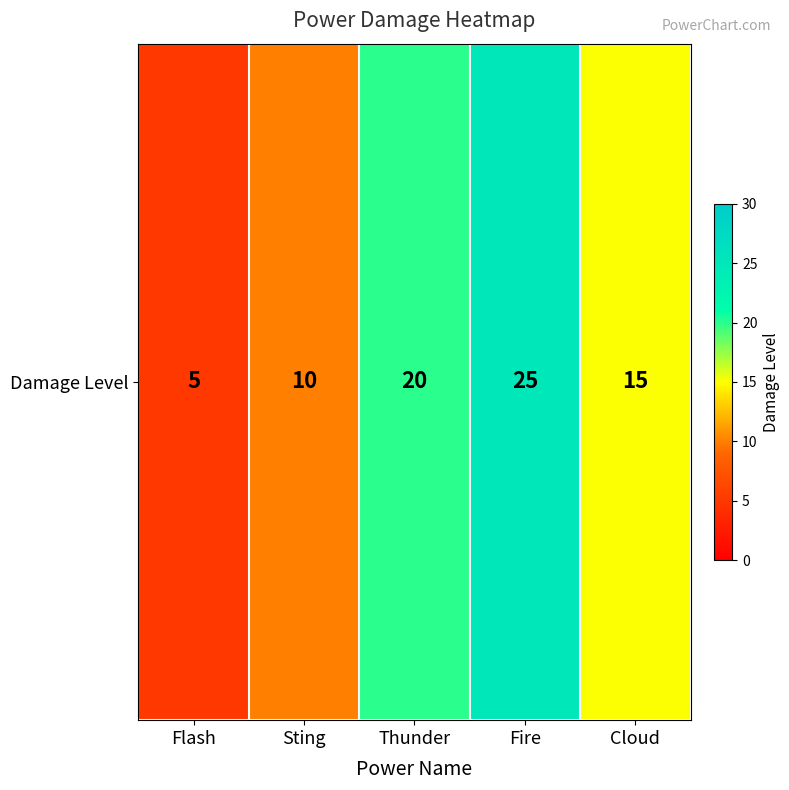

How many categories are shown in the chart?

5